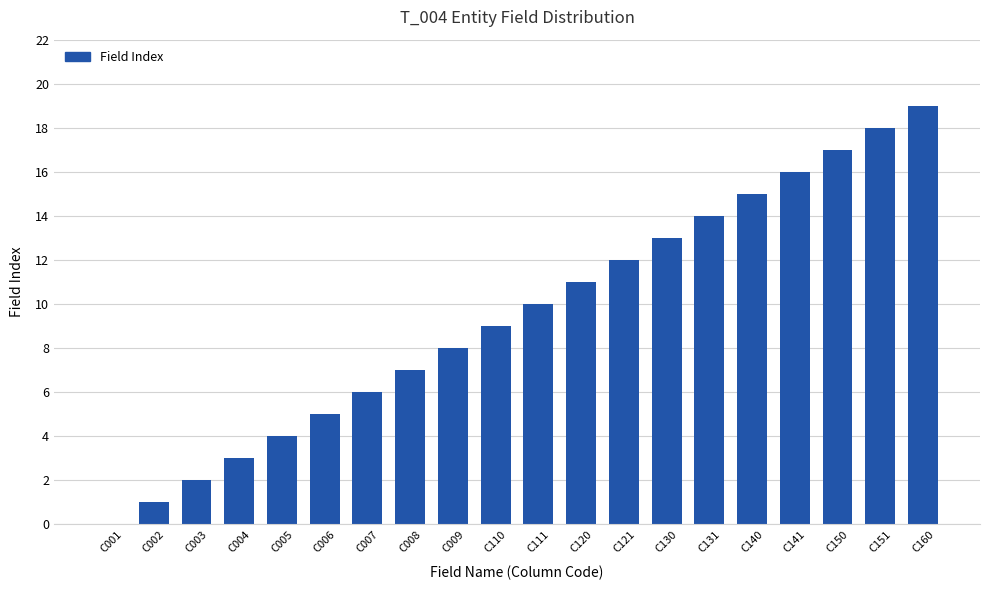

Reading right to left, extract all data points from this chart.

19	18	17	16	15	14	13	12	11	10	9	8	7	6	5	4	3	2	1	0